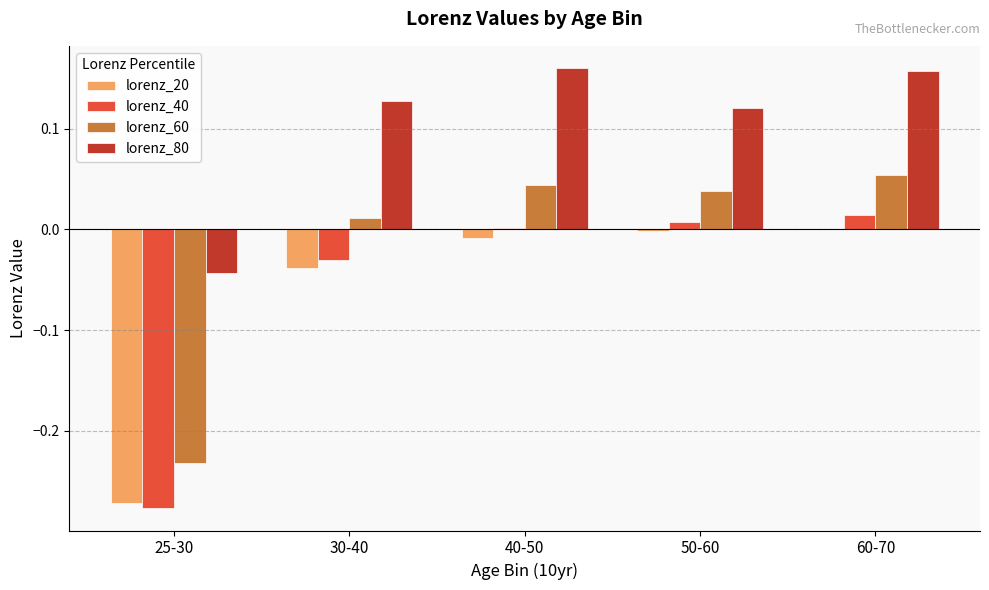

Which series has the largest total across all categories?

lorenz_80